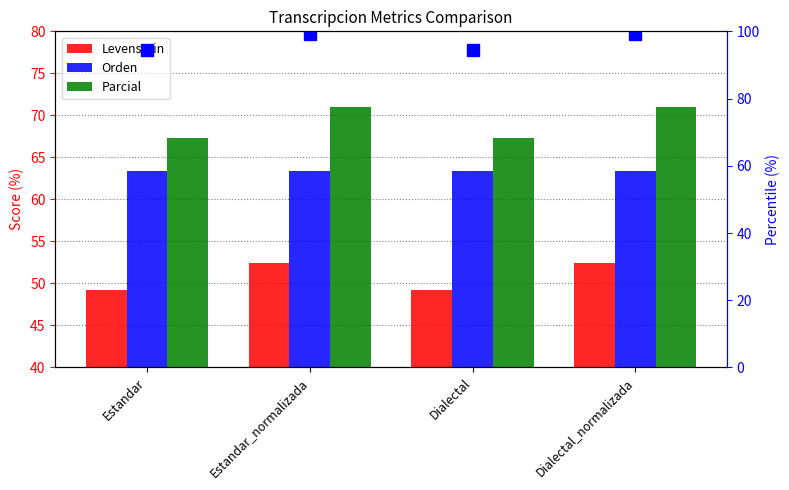

What position from the left is Estandar?

1